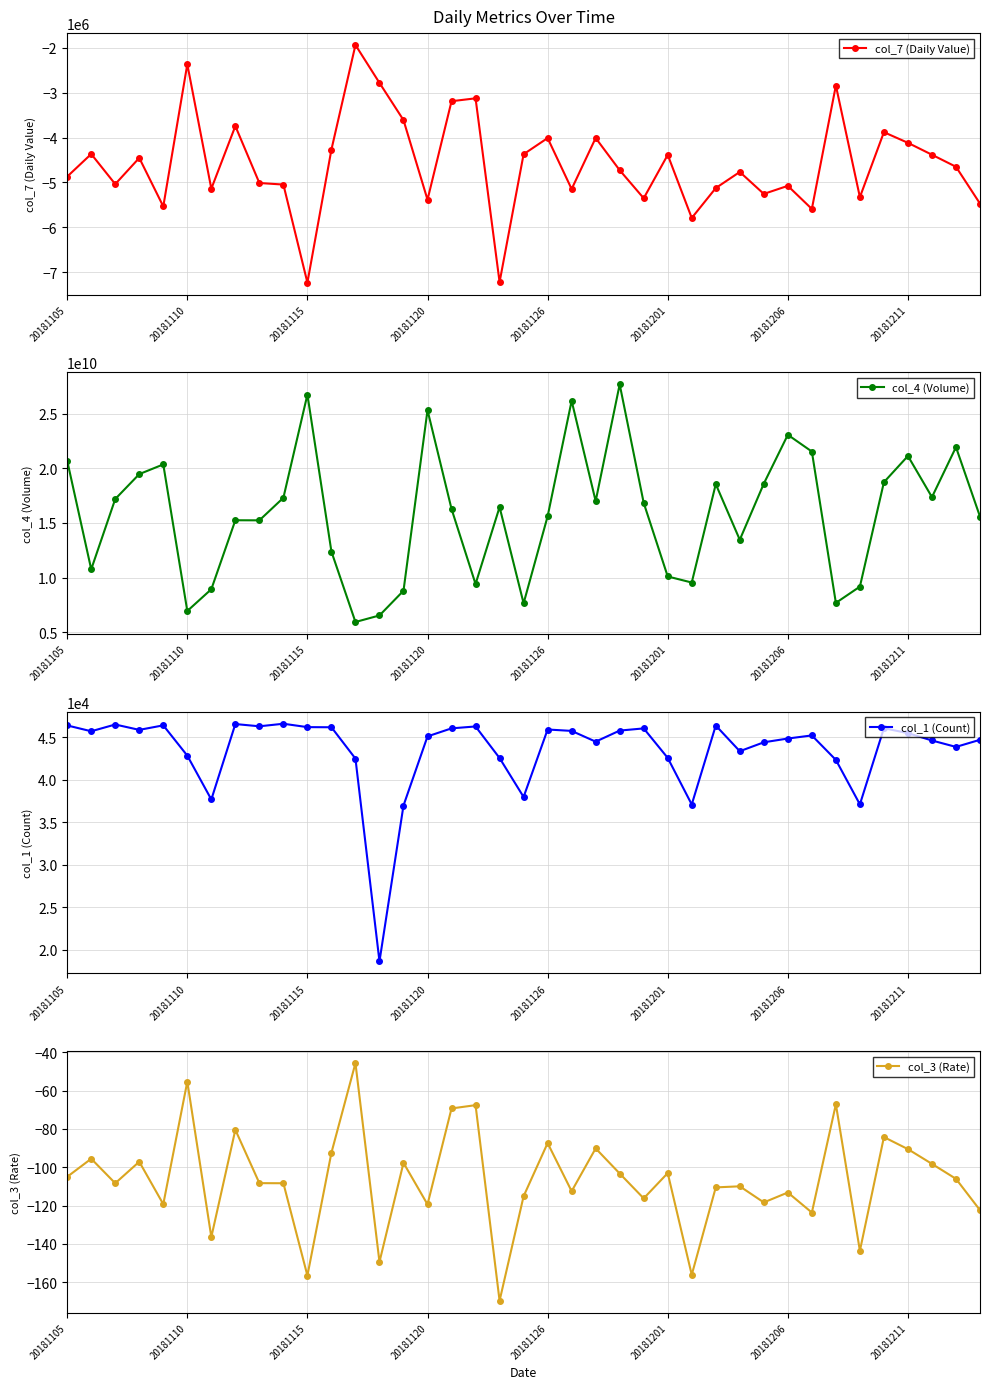

True or false: col_3 (Rate) and col_1 (Count) cross at least once.

False